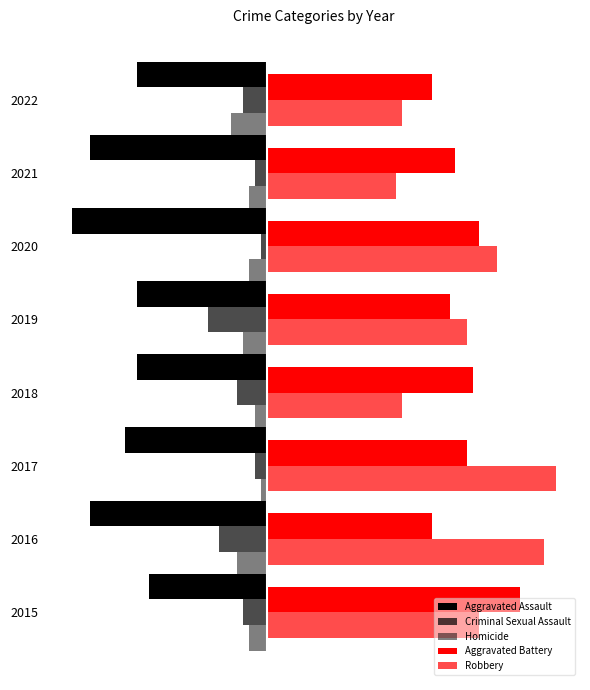

Rank the series by their maximum value, from lowest to highest.

Aggravated Assault, Criminal Sexual Assault, Homicide, Aggravated Battery, Robbery